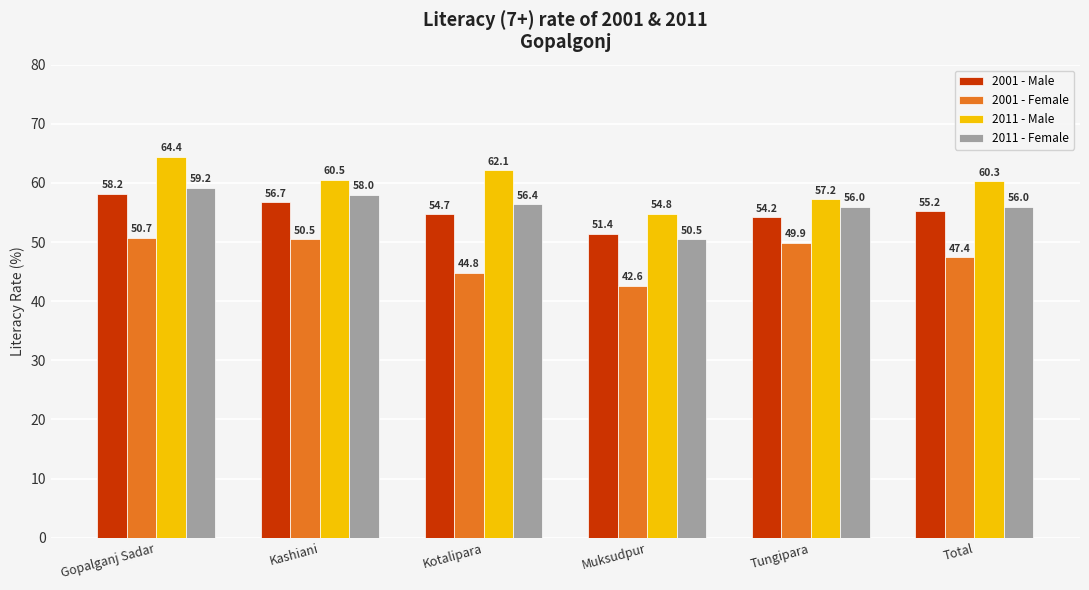

List the labels in order of 2001 - Female value, smallest first.

Muksudpur, Kotalipara, Total, Tungipara, Kashiani, Gopalganj Sadar